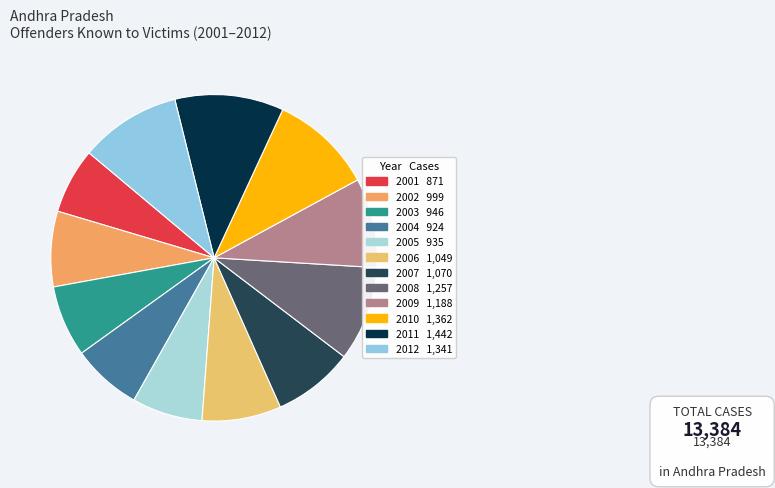

Is the sum of 2012 and 2009 greater than half?

No